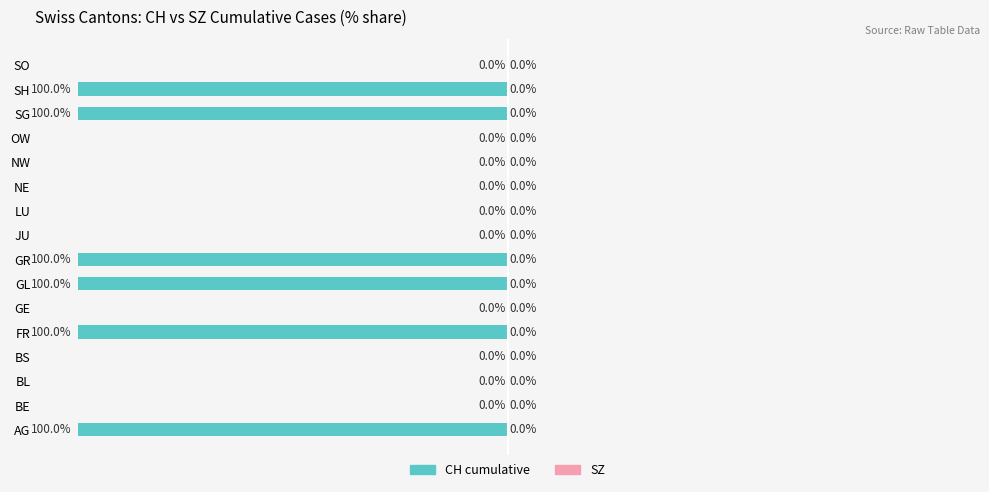

Where is the data nearest to the value -50?

AG